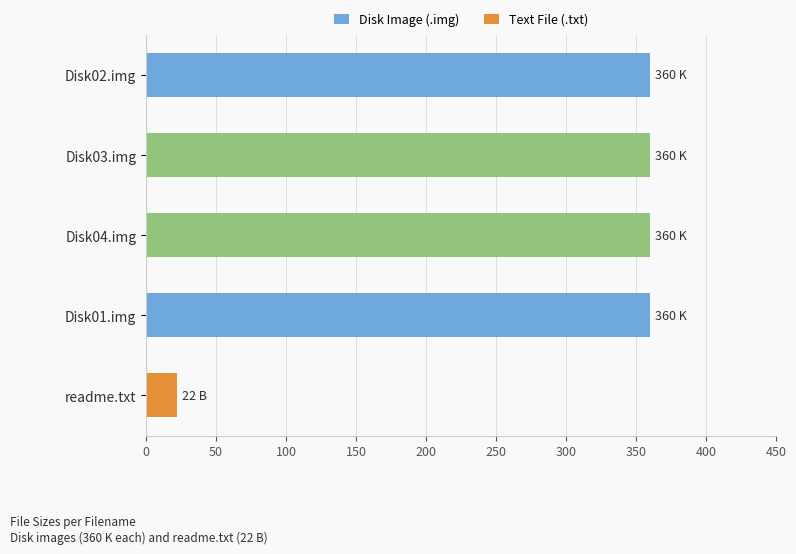

Reading bottom to top, what are all the values shown in this chart?

22	360	360	360	360